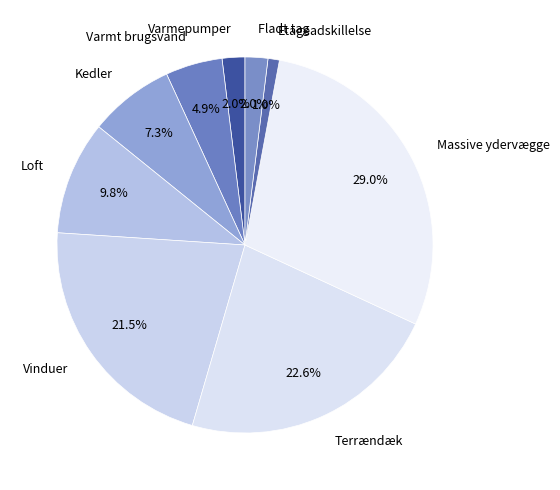

To the nearest percent, what is the combined percentage of Kedler and Fladt tag?

9%